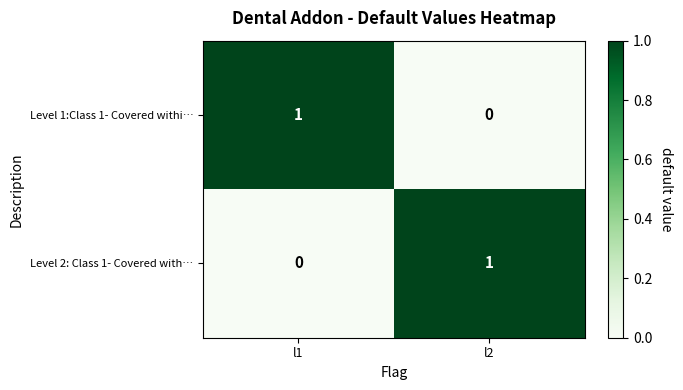

List the labels in order of Level 1:Class 1- Covered withi… value, largest first.

l1, l2